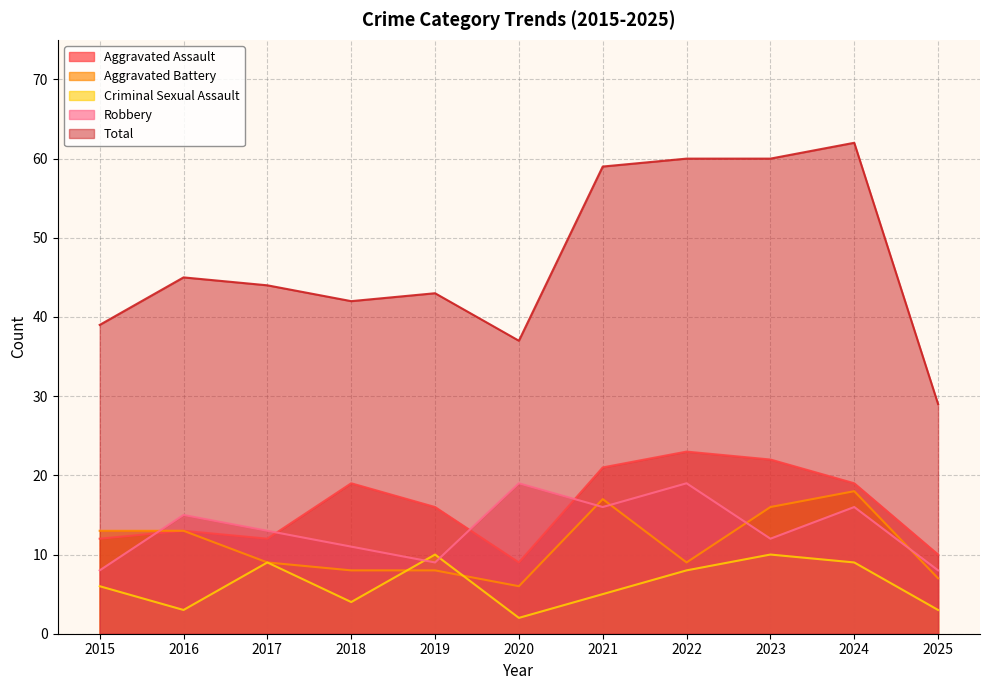

What is the difference between the Aggravated Assault values at 2020 and 2021?

12